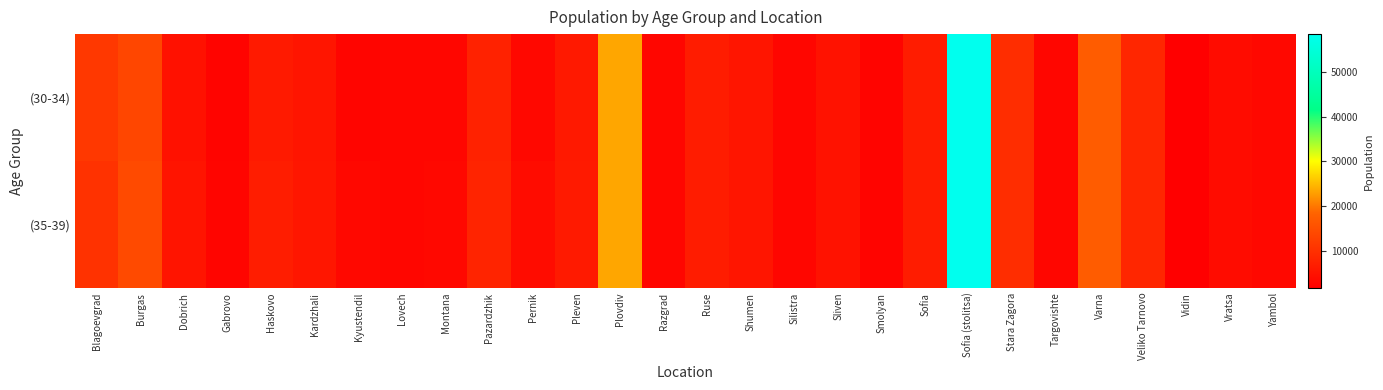

What is the spread (max minus min) of values at Burgas?

679